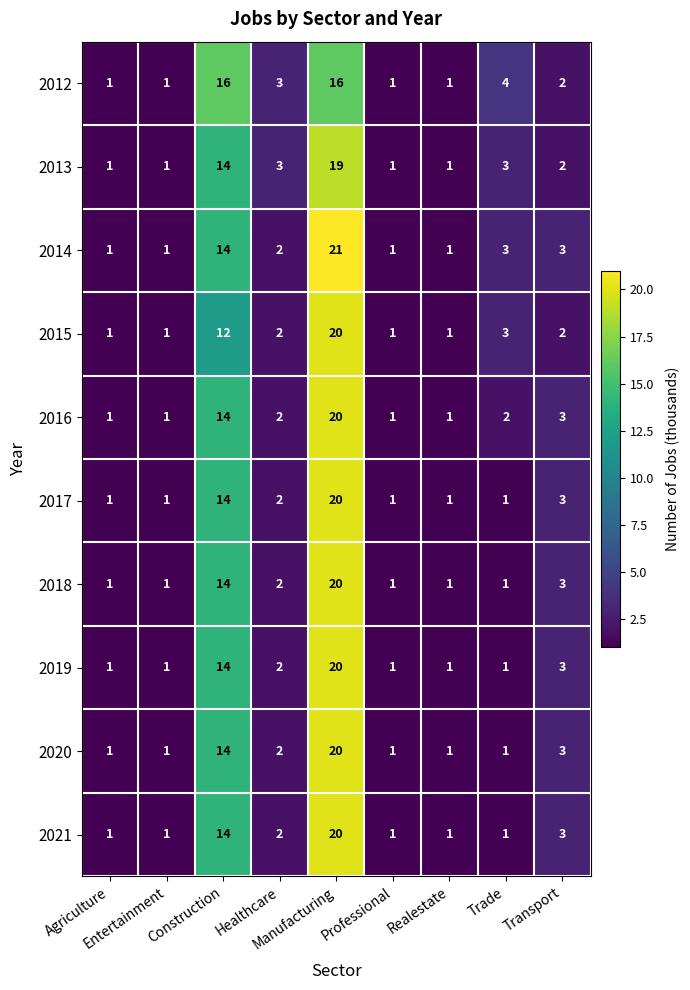

What is the minimum value shown in the chart?

1